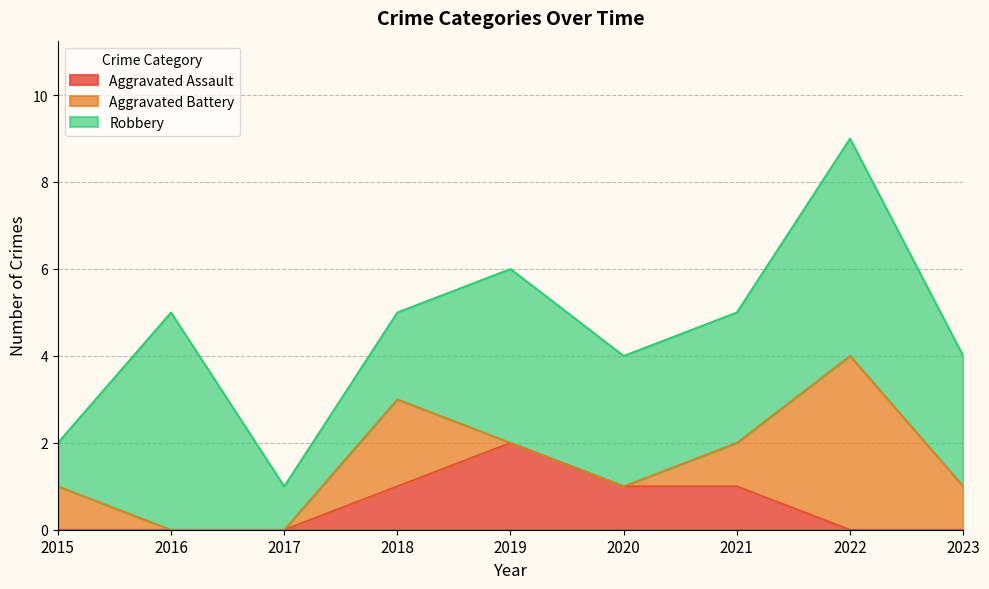

Is it true that Robbery equals 2 at 2021?

False